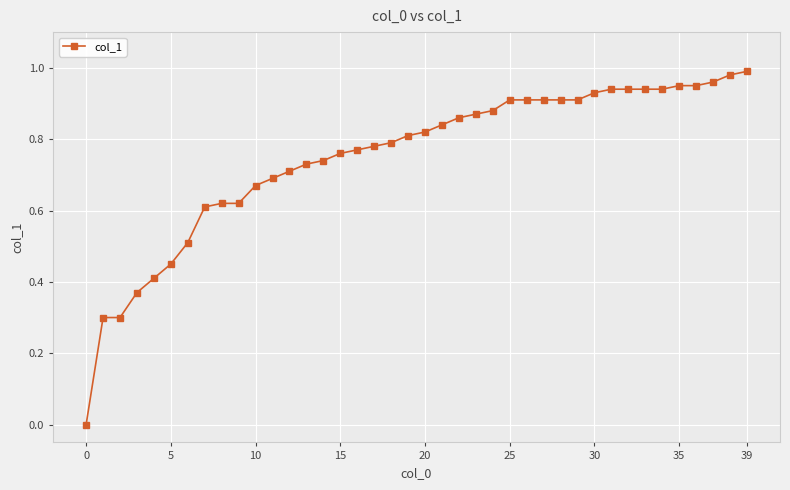

The chart shows a value of 0.6 at 5. True or false?

False